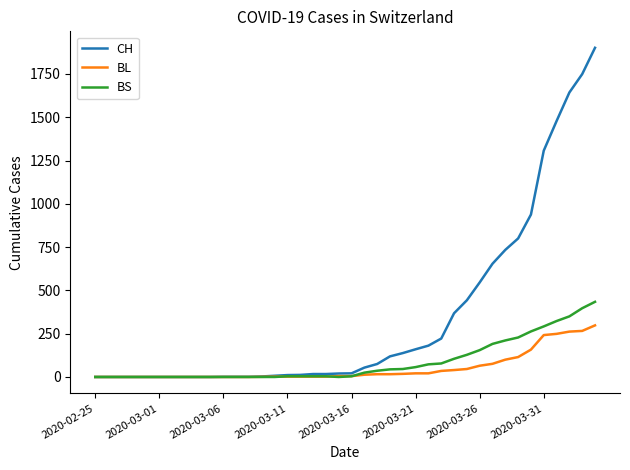

Which series has the widest spread of values?

CH